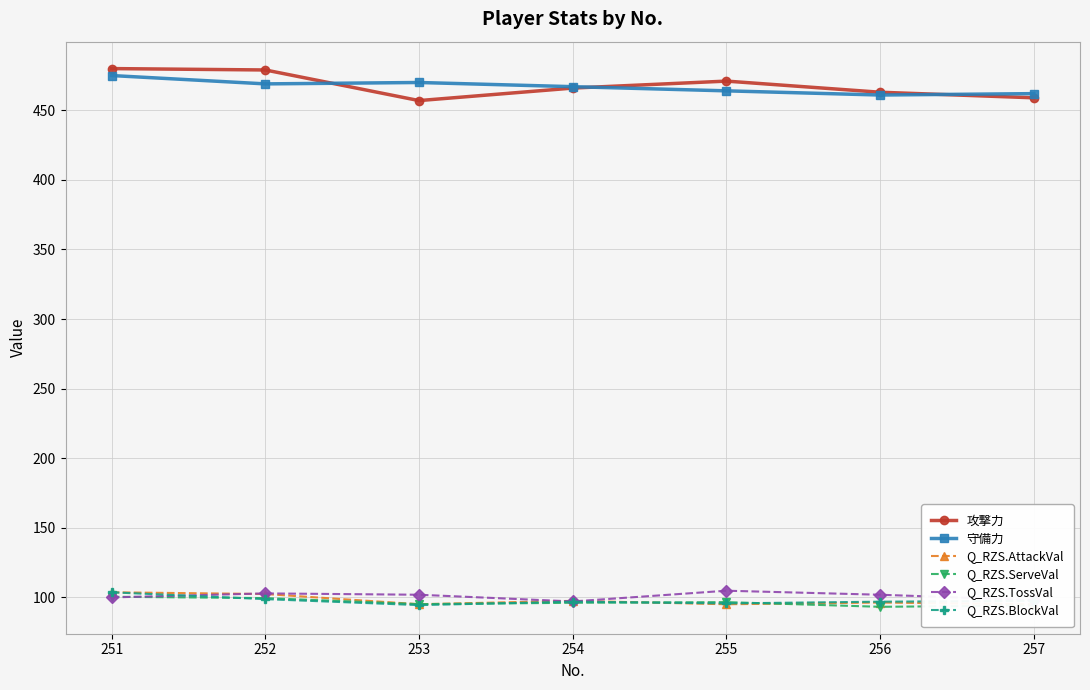

Which label corresponds to the smallest value in the chart?

256